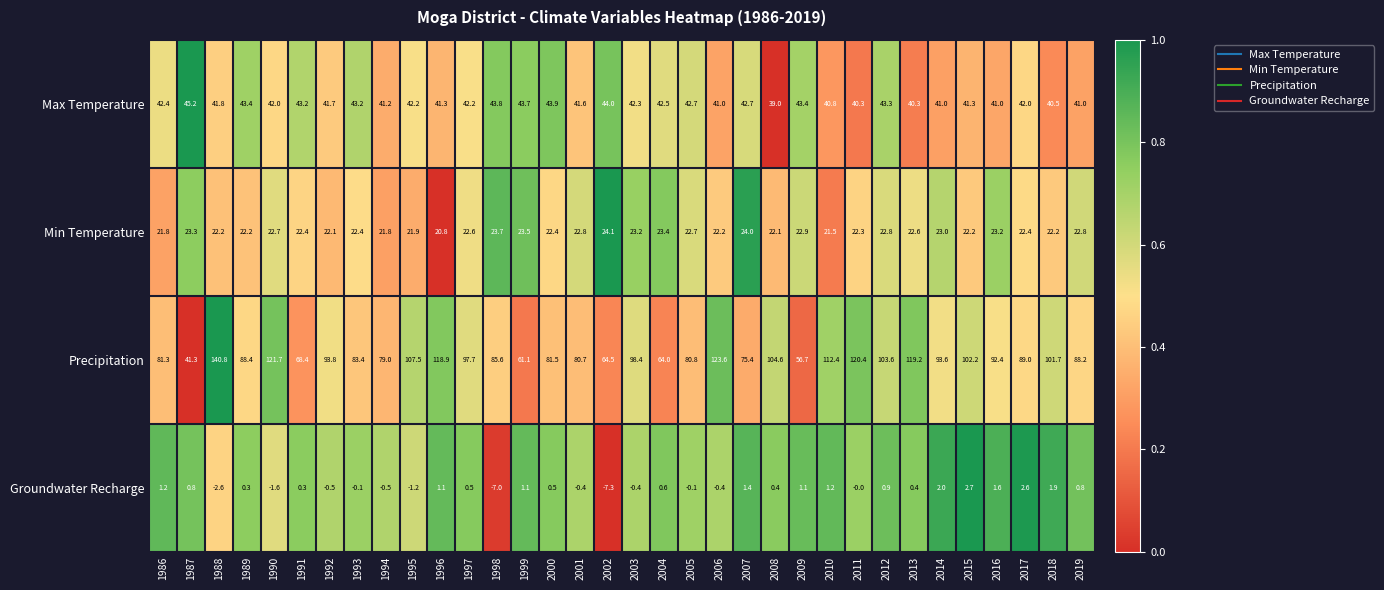

At which category is the sum across all series the highest?

1988